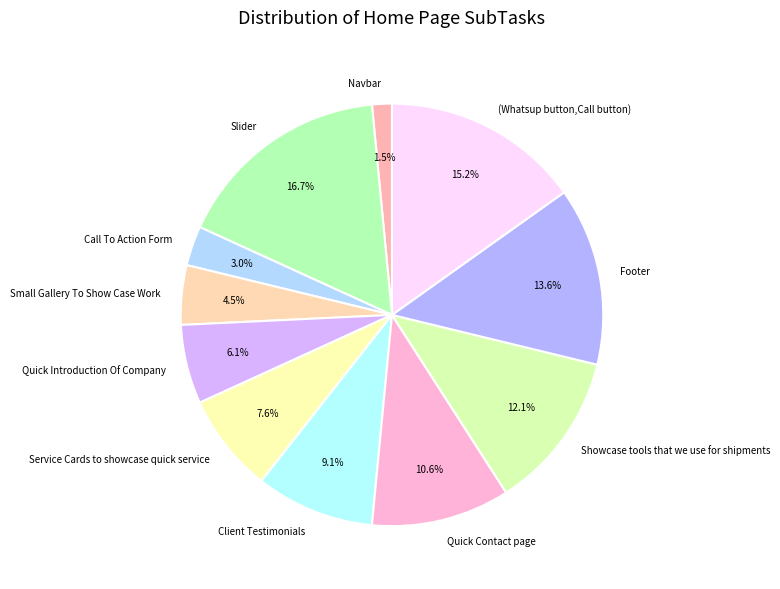

What is the smallest slice in the pie chart?

Navbar